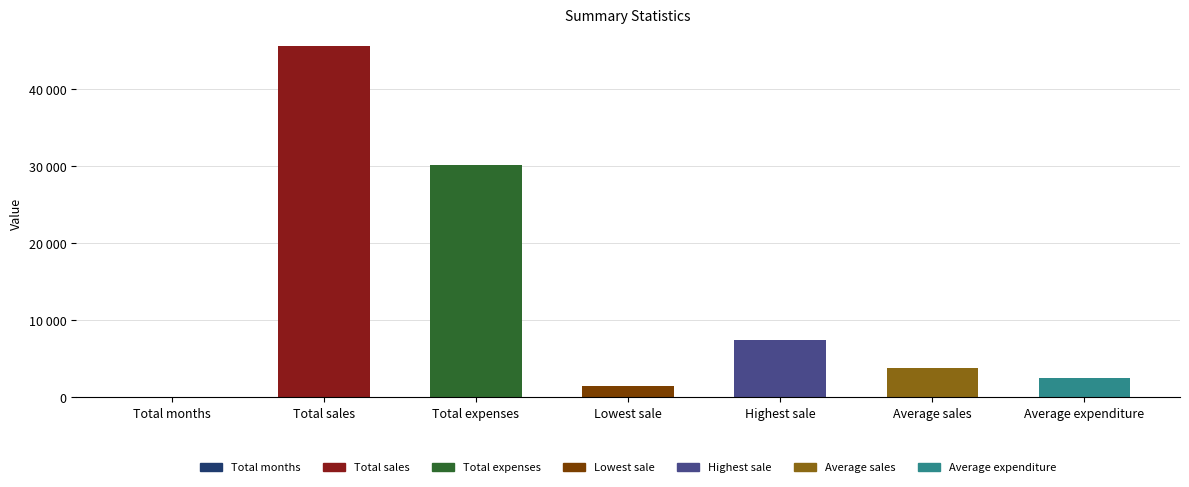

Rank the categories by value from lowest to highest.

Total months, Lowest sale, Average expenditure, Average sales, Highest sale, Total expenses, Total sales